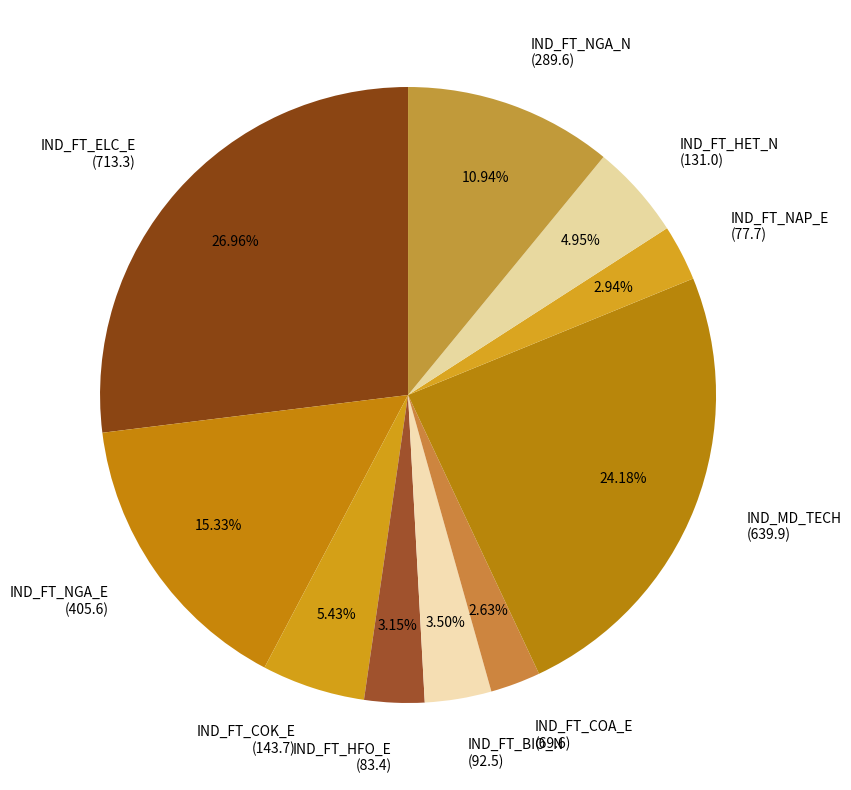

Which has a higher value, IND_FT_BIO_N or IND_FT_NAP_E?

IND_FT_BIO_N